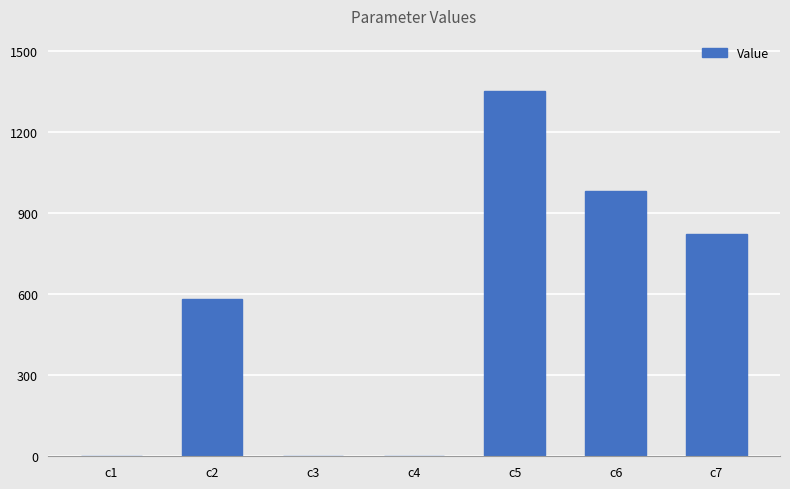

How many data points are above 583?

4